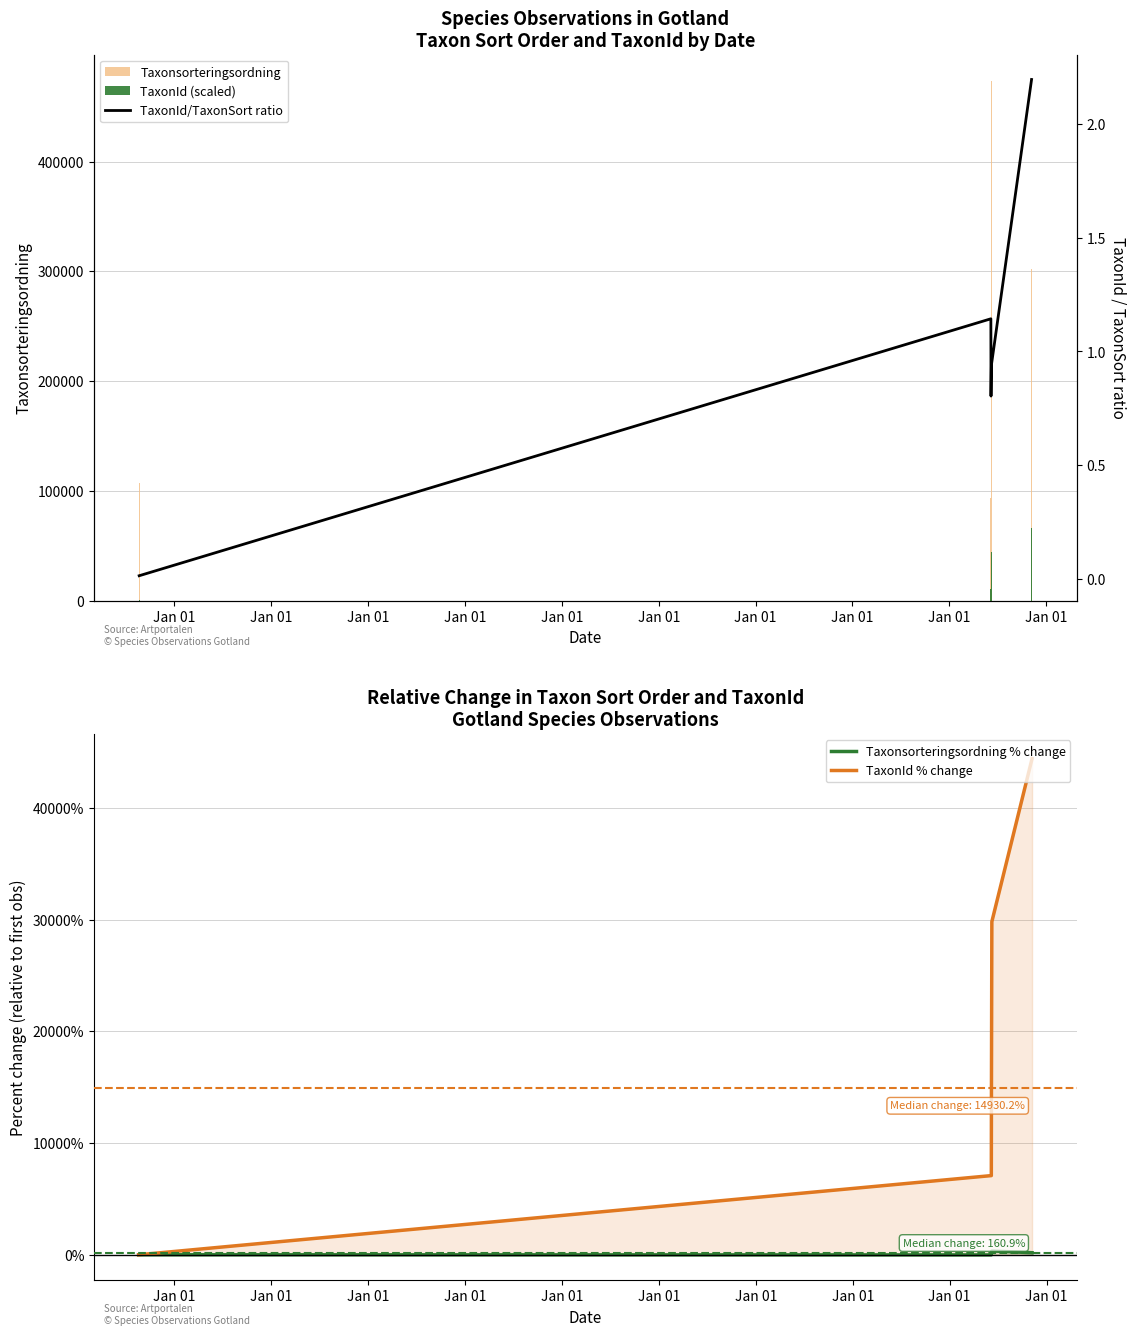

How many data points in TaxonId % change are above 14930?

3